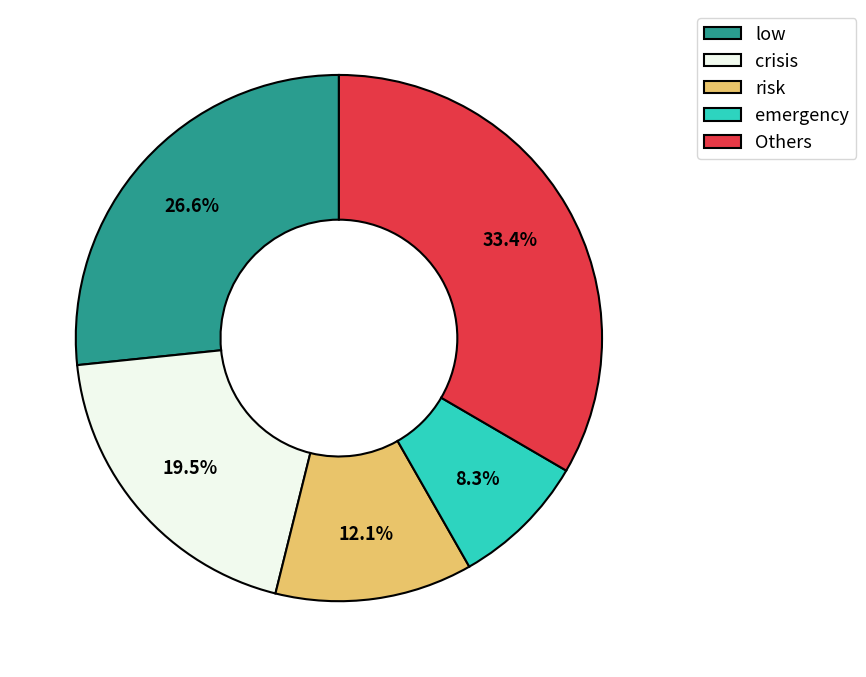

Do emergency and Others together represent more than half of the pie?

No